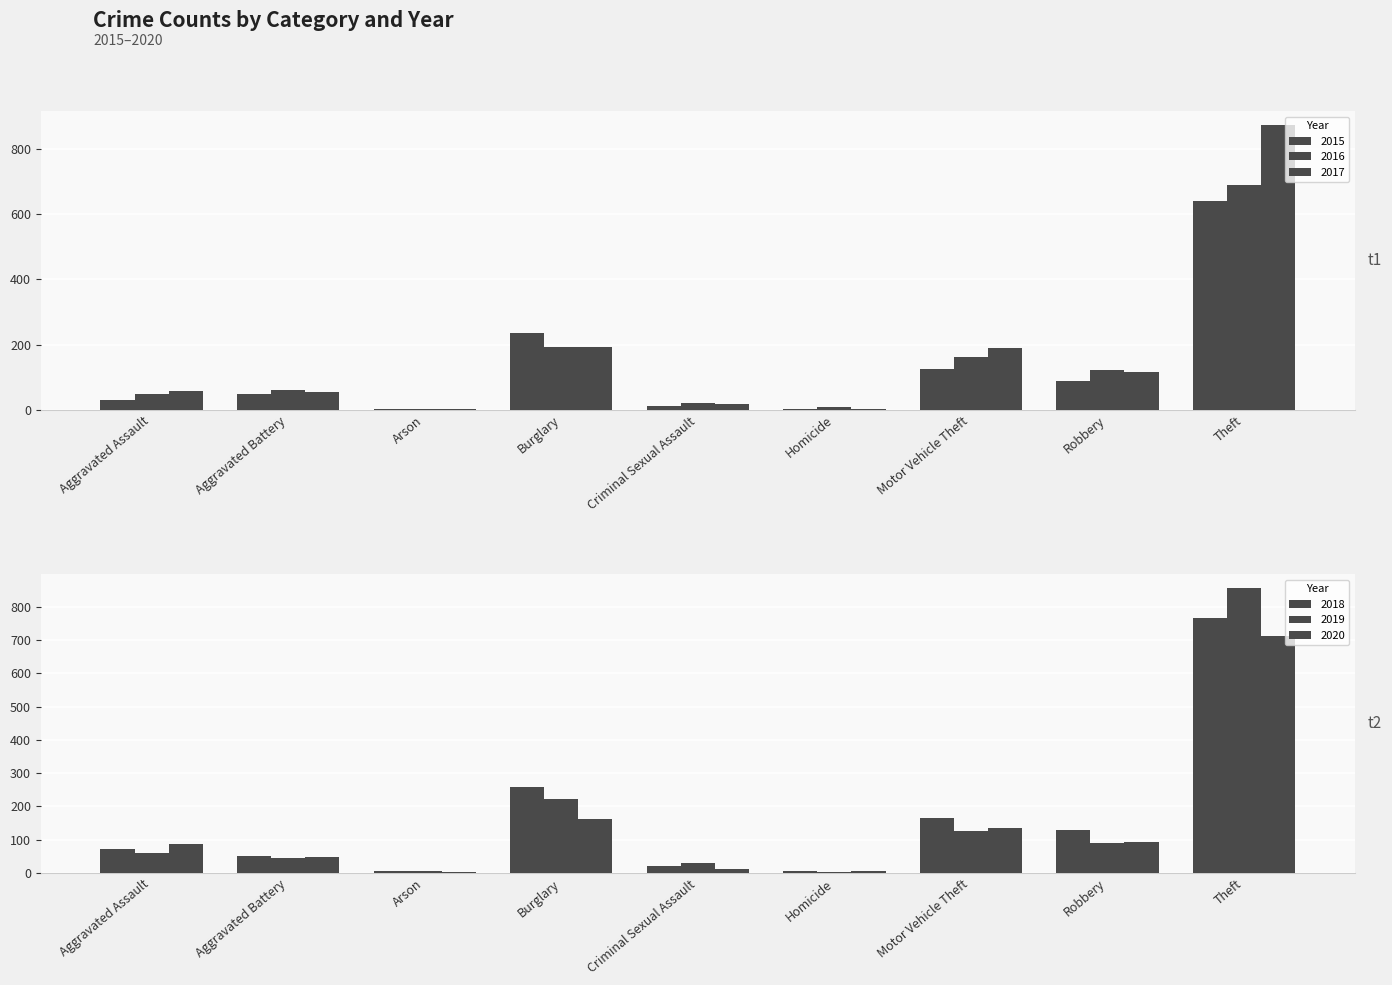

What is the value of the 2017 bar at the 6th from the left?

2